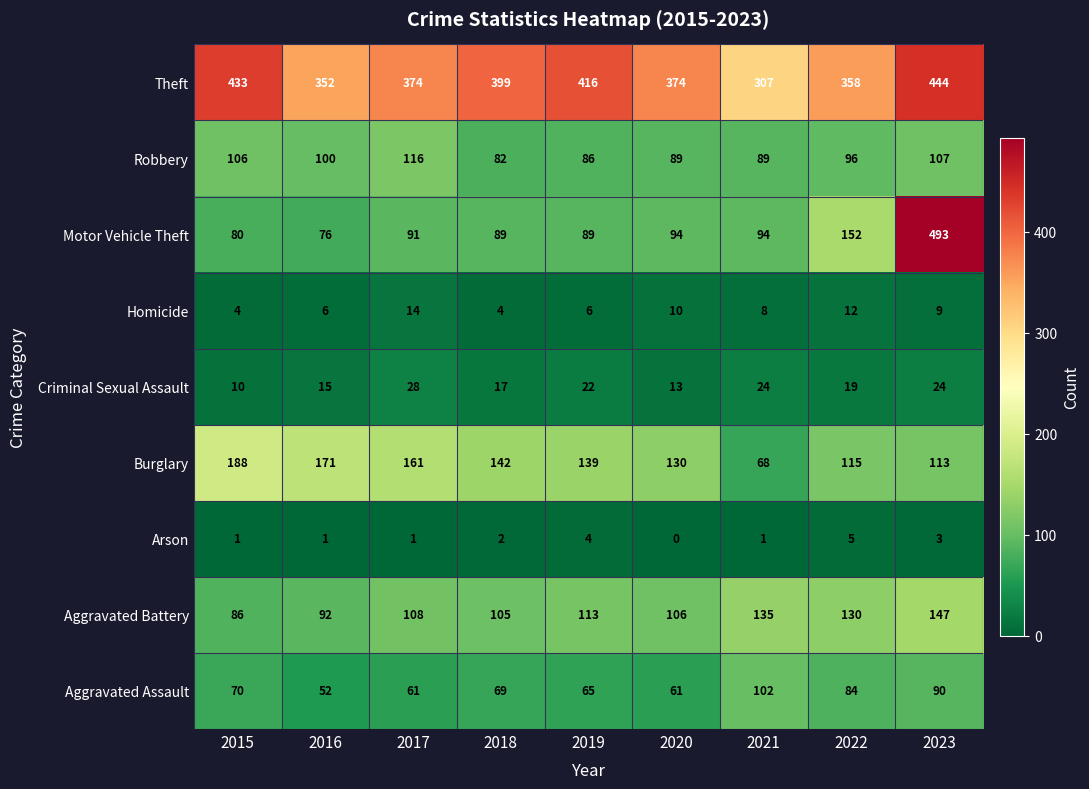

Is it true that Criminal Sexual Assault equals 10 at 2015?

True